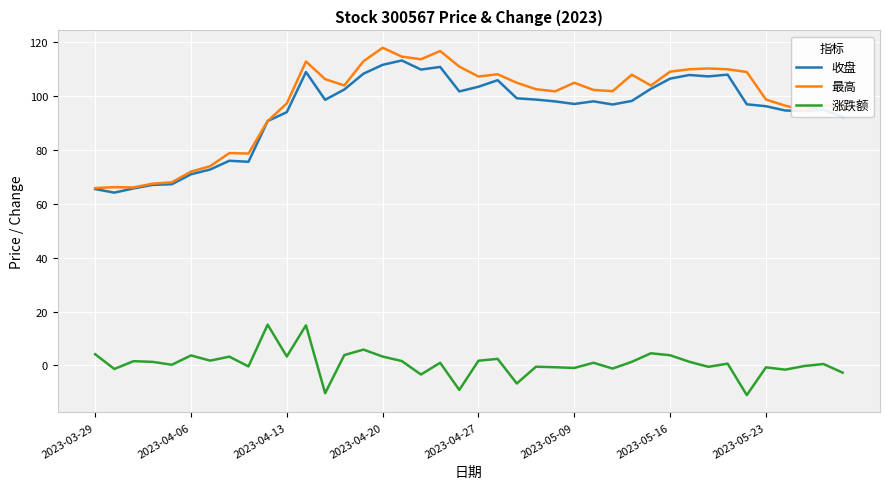

What is the lowest value of the 涨跌额 series?

-11.0